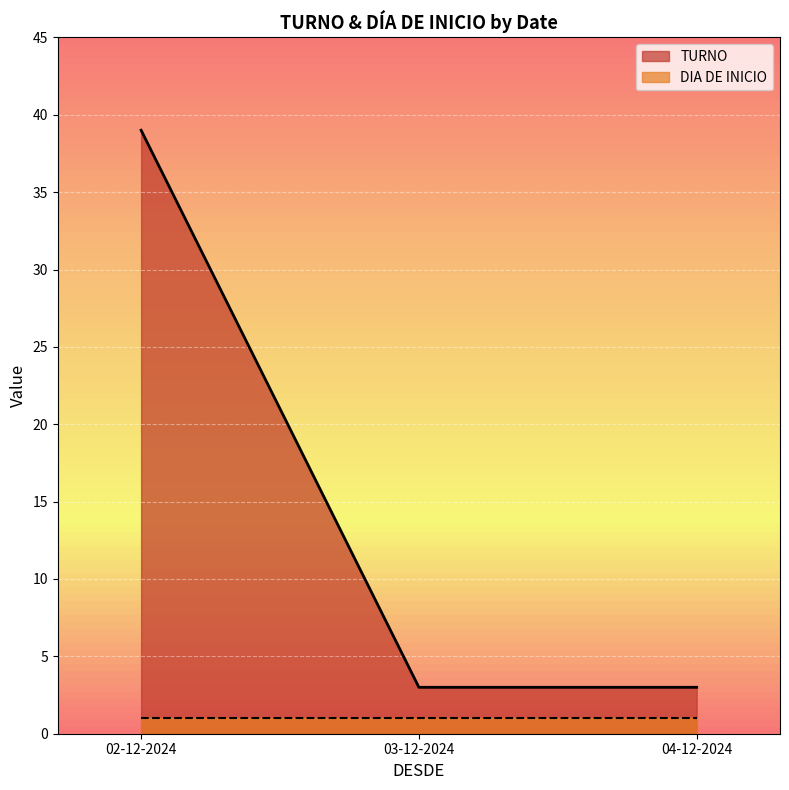

Reading left to right, what are all the values shown in this chart?

02-12-2024=39	03-12-2024=3	04-12-2024=3